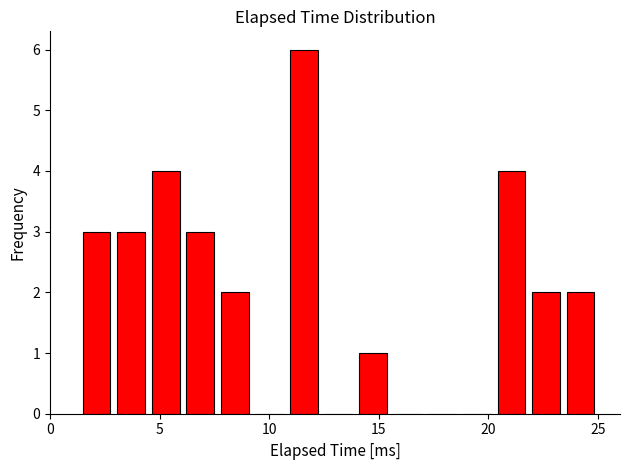

Around what value on the x-axis is the tallest bar? Give the approximate position of its centre, as read against the axis.

11.5